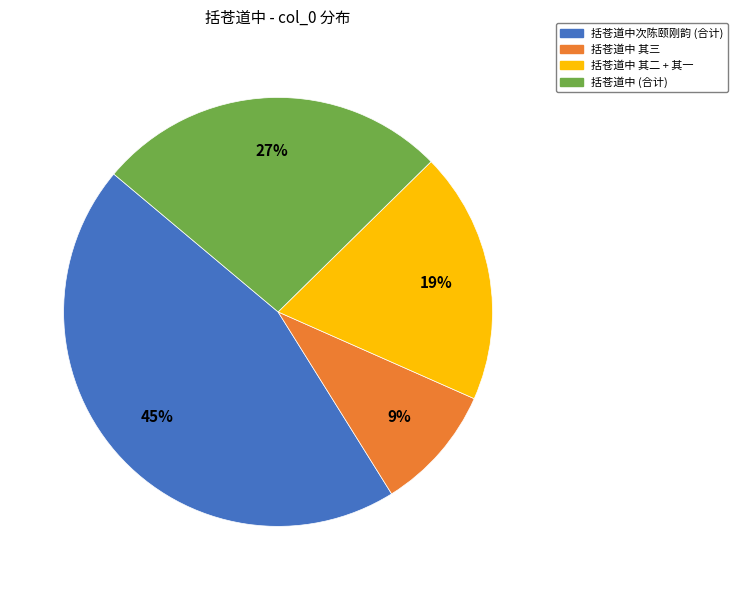

Is there any slice that represents more than half of the pie?

No